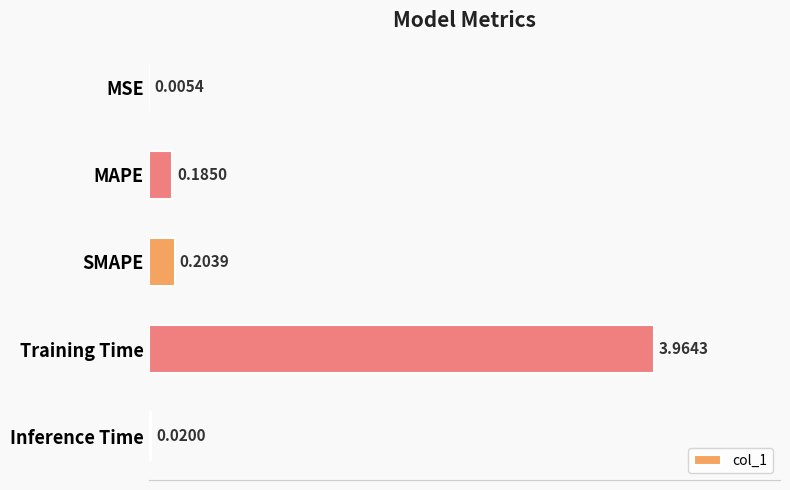

What is the sum of all values?

4.4